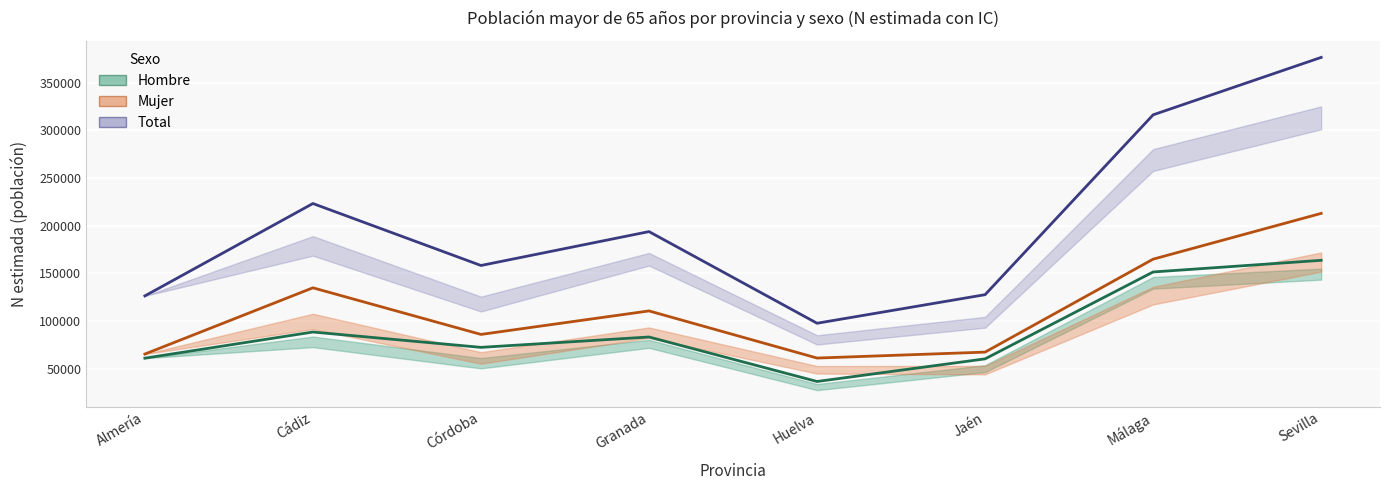

Is the value of Mujer (estimada) at Cádiz greater than the value of Total (estimado) at Córdoba?

No